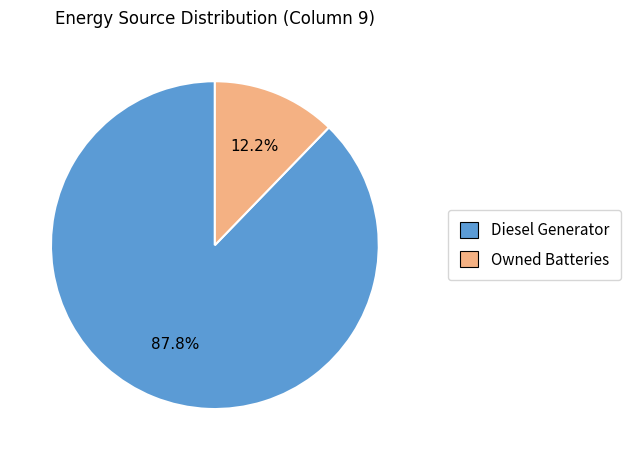

Which slice is the smallest?

Owned Batteries